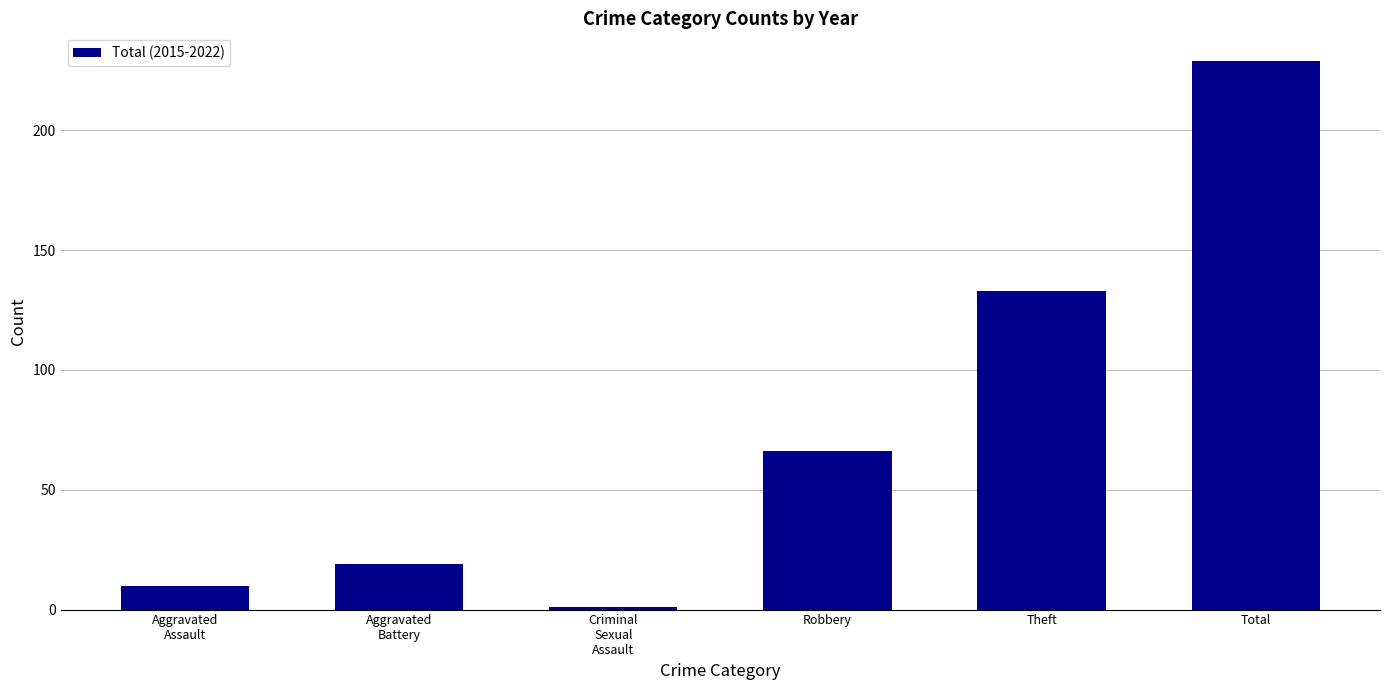

What is the maximum value shown in the chart?

229